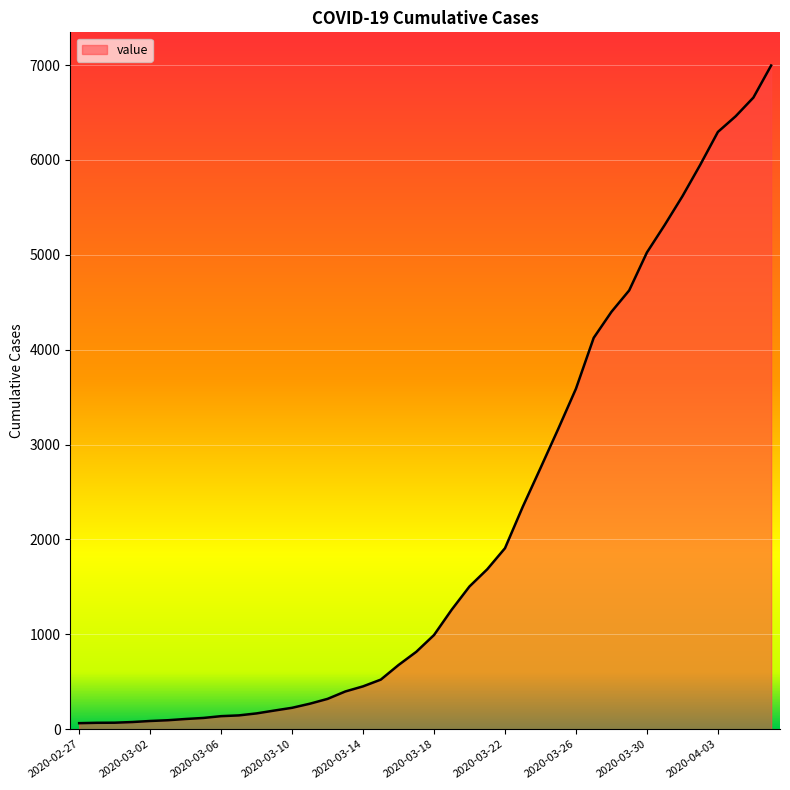

What is the difference between the maximum and minimum values?

6931